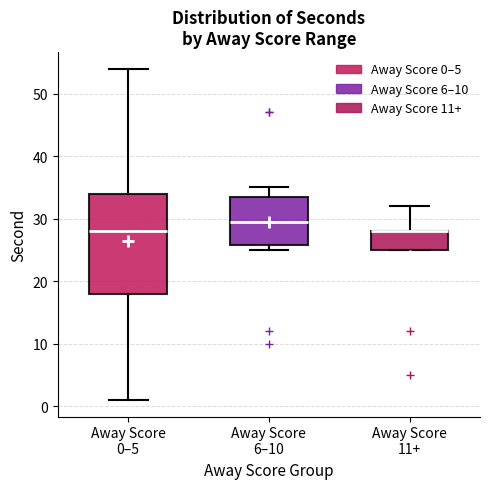

Reading left to right, transcribe this box plot: for each box, give where its median line is, the range the box spans, and where its two whiskers end, as read against the y-axis. The values are not printed on the chart, so give them approximately, as read against the axis.

Away Score 0–5: median 28, box 18 to 34, whiskers 1 to 54
Away Score 6–10: median 30, box 26 to 34, whiskers 25 to 35
Away Score 11+: median 28 (drawn on the box's upper edge), box 25 to 28, whiskers 25 to 32